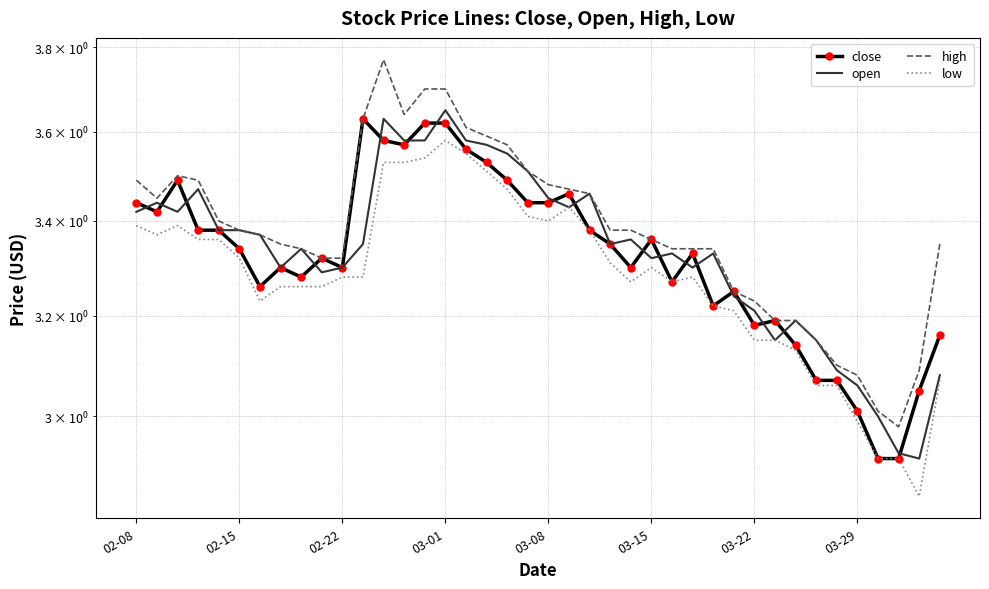

Where does the low series first go above 3?

02-08